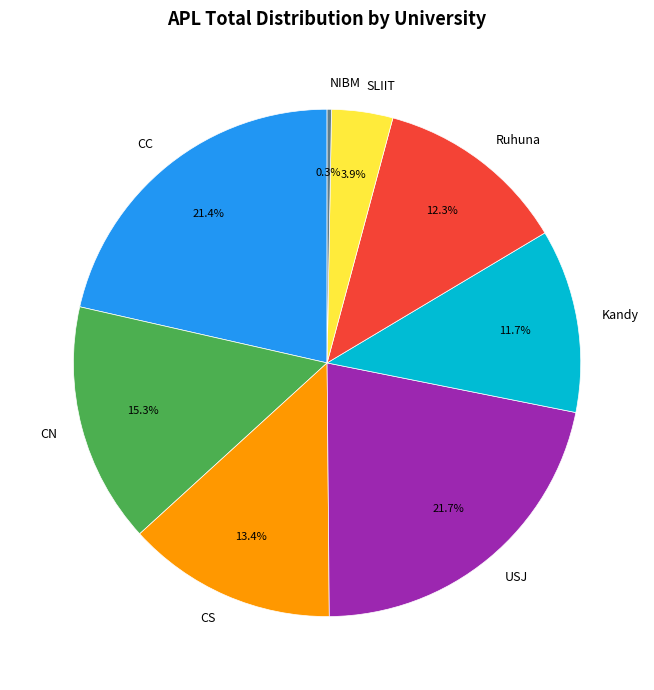

What is the ratio of the value at CS to the value at CN?

0.9